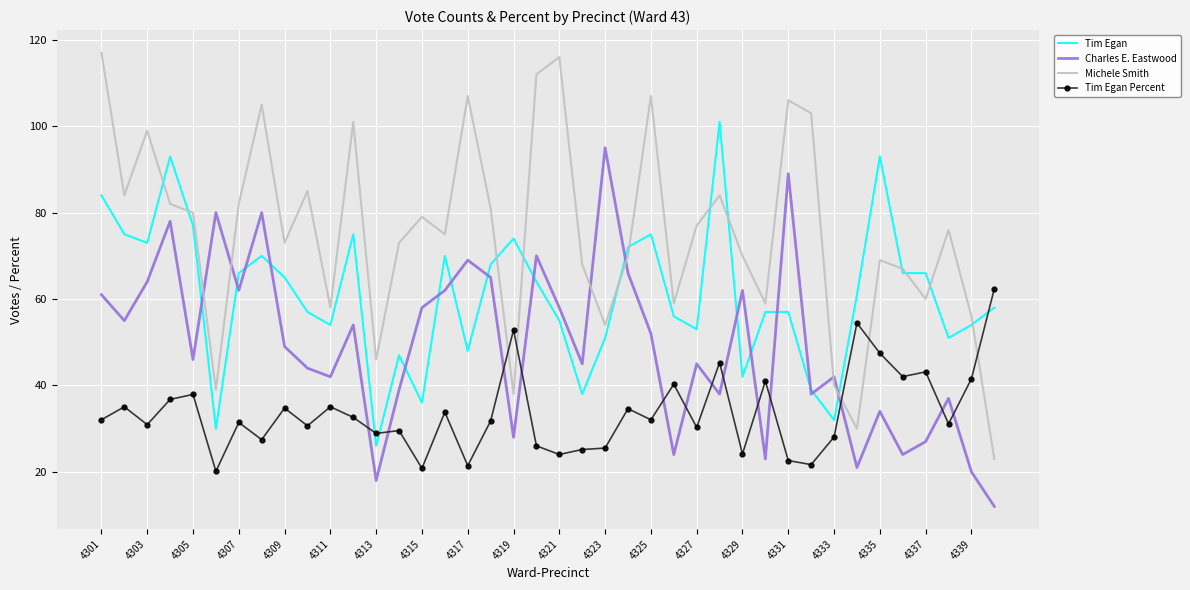

What is the minimum value for Tim Egan Percent?

20.1